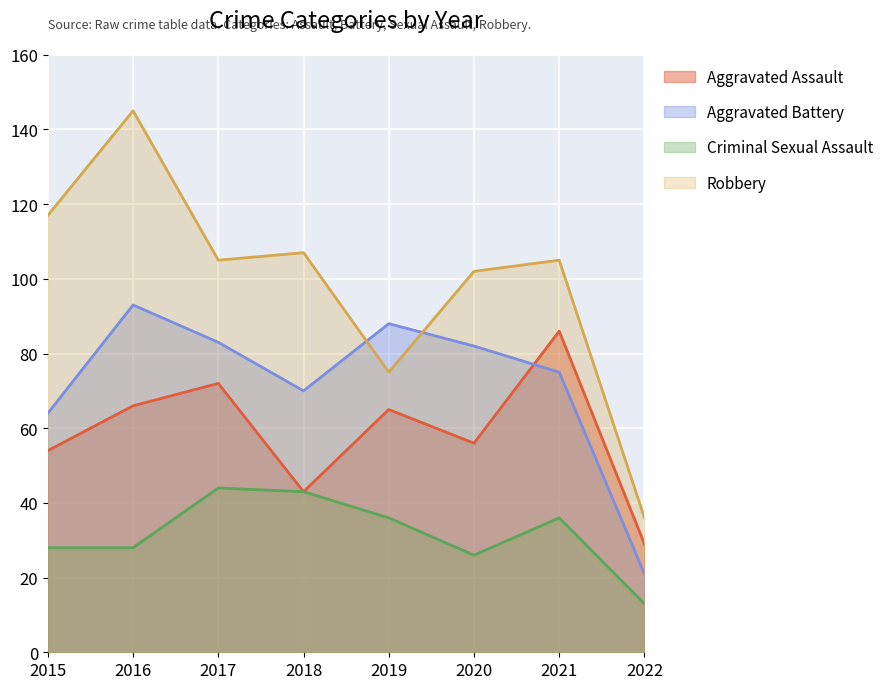

What is the difference between the highest and lowest values at 2017?

61